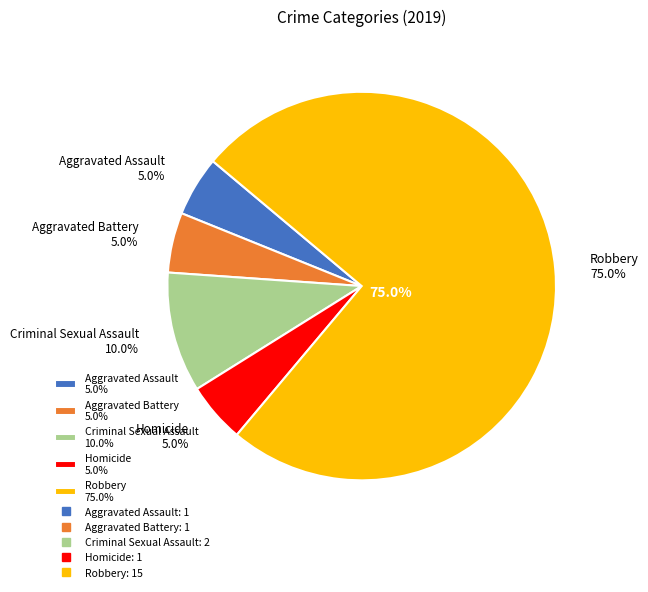

To the nearest percent, what portion does Criminal Sexual Assault represent?

10%